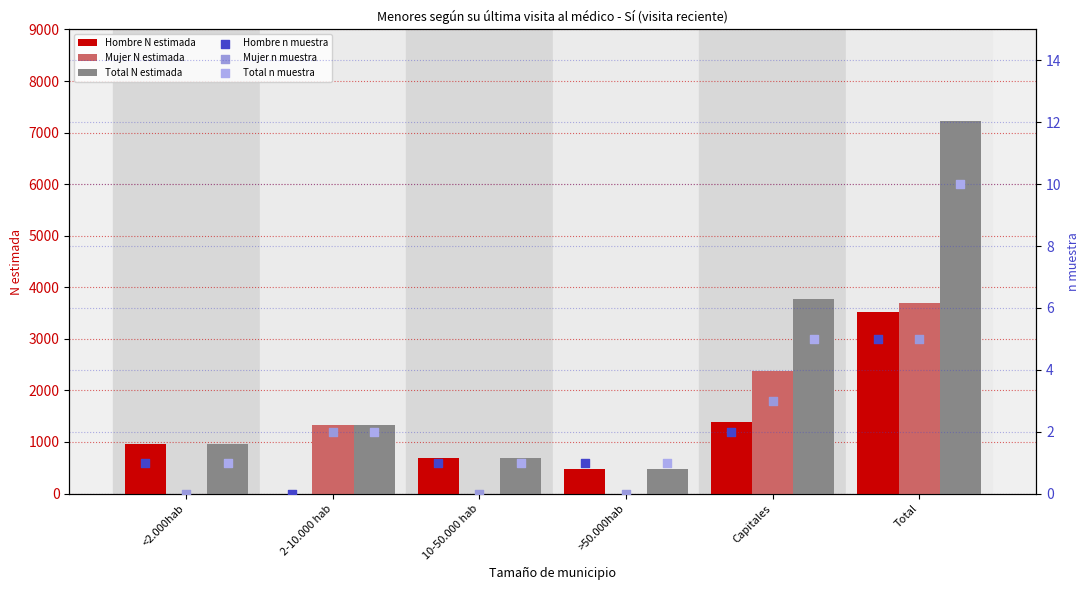

Which series has the widest spread of Y values?

Total N estimada